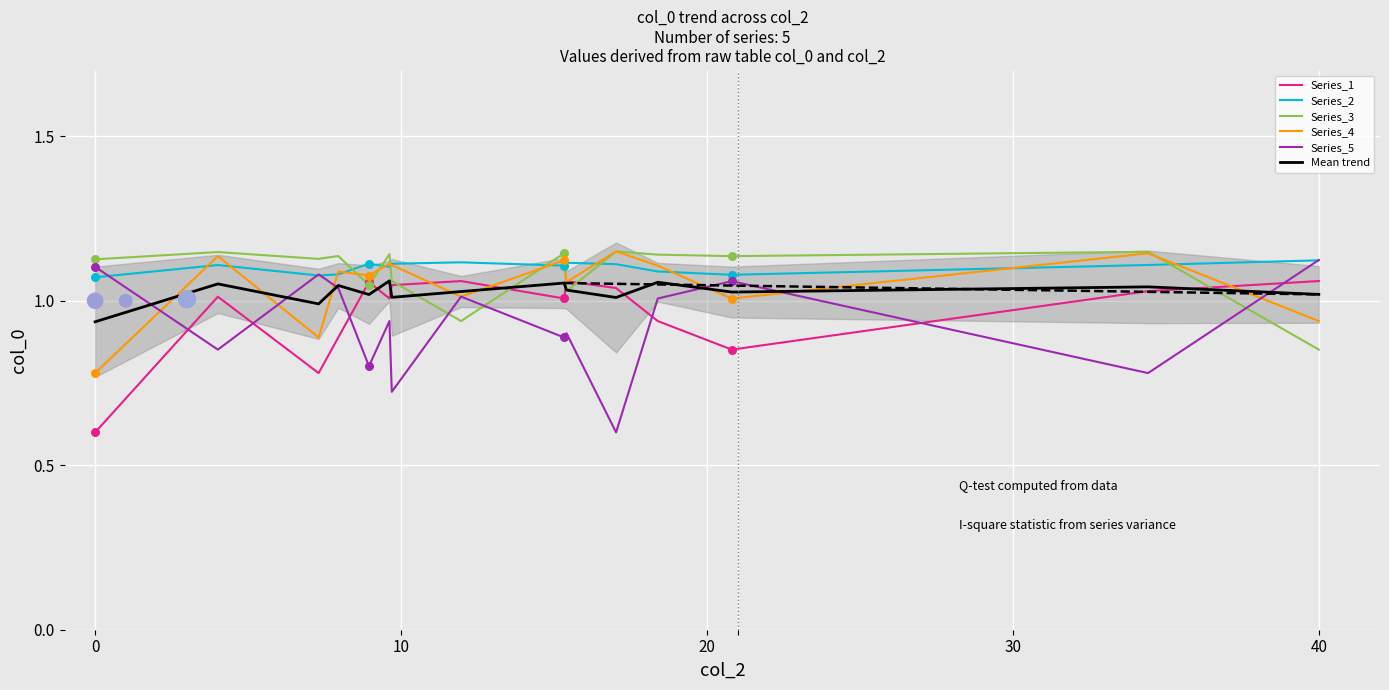

True or false: Series_2 and Series_3 cross at least once.

True